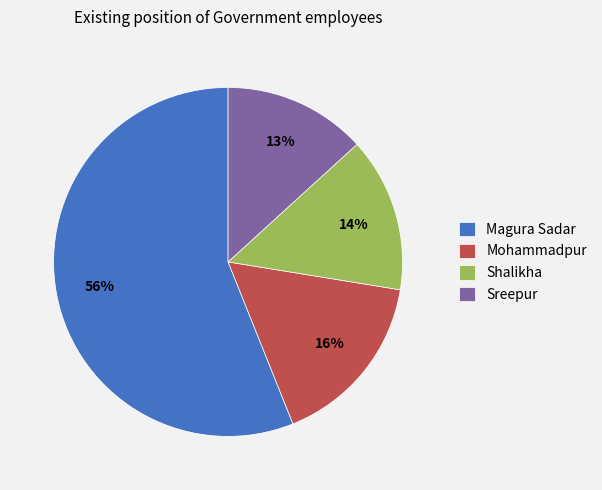

What percentage is the Sreepur slice, to the nearest percent?

13%